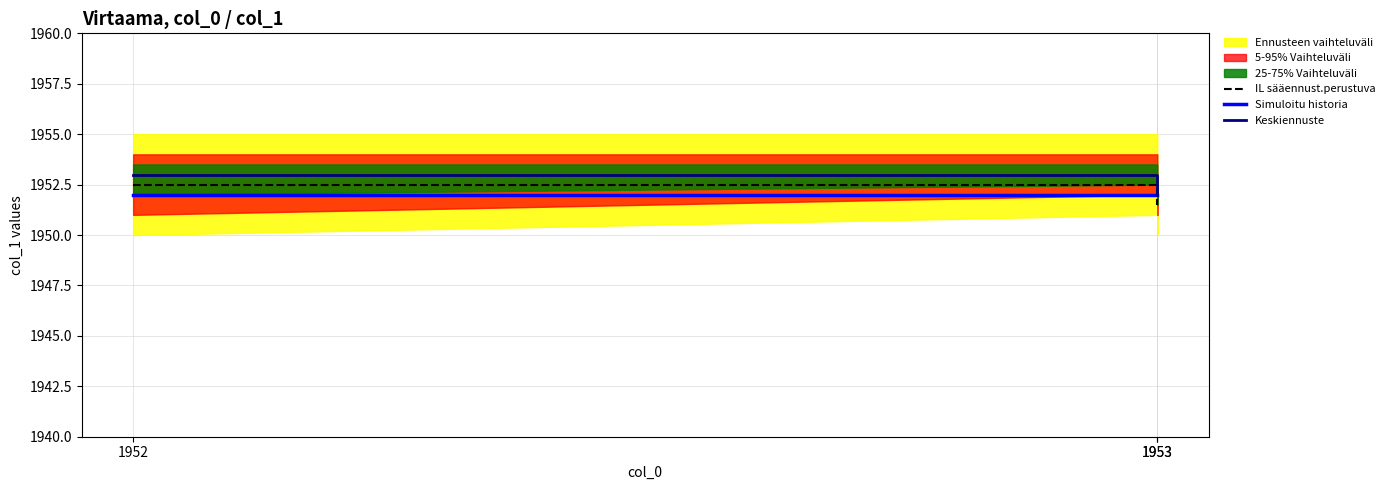

What is the spread (max minus min) of values at 1953?

1.0